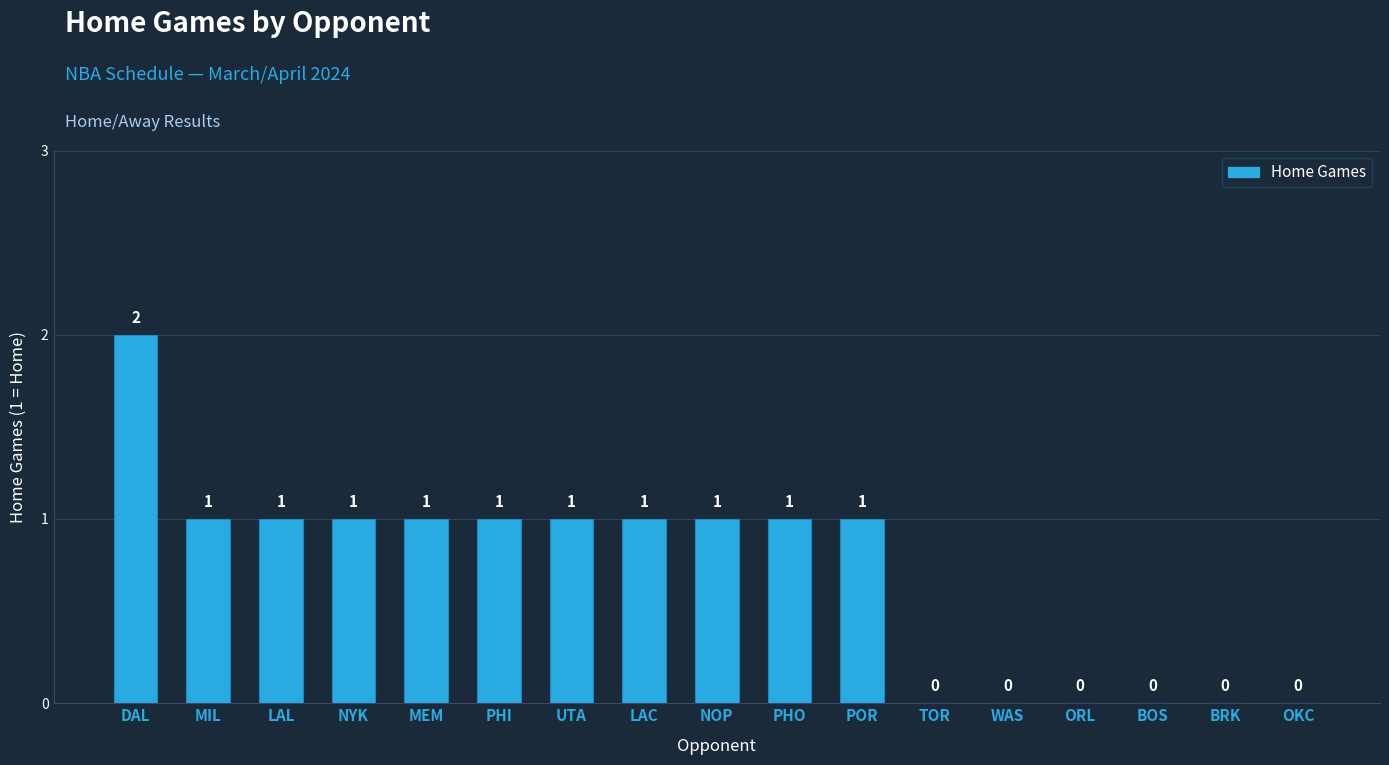

How many values are above zero?

11